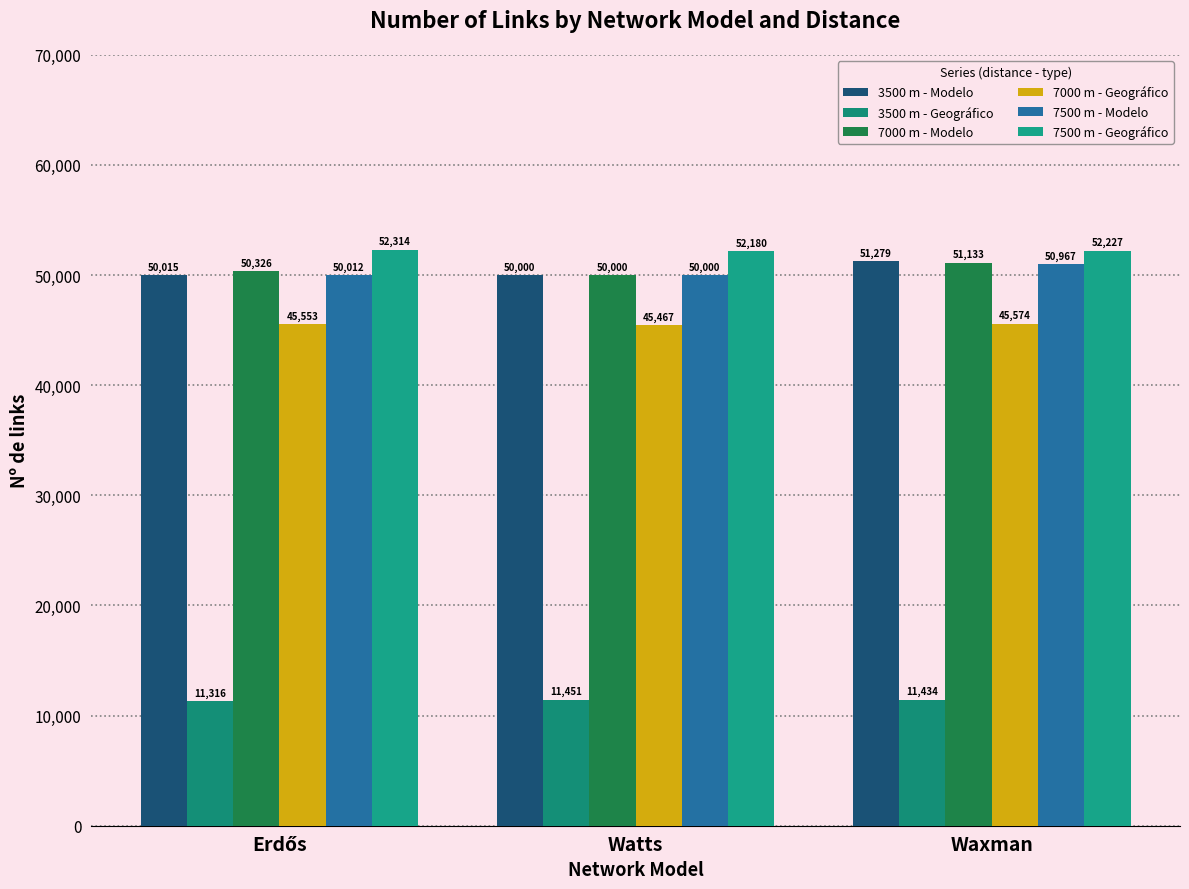

Reading left to right, extract all data points from this chart.

3500 m - Modelo: Erdős=50015	Watts=50000	Waxman=51279
3500 m - Geográfico: Erdős=11316	Watts=11451	Waxman=11434
7000 m - Modelo: Erdős=50326	Watts=50000	Waxman=51133
7000 m - Geográfico: Erdős=45553	Watts=45467	Waxman=45574
7500 m - Modelo: Erdős=50012	Watts=50000	Waxman=50967
7500 m - Geográfico: Erdős=52314	Watts=52180	Waxman=52227